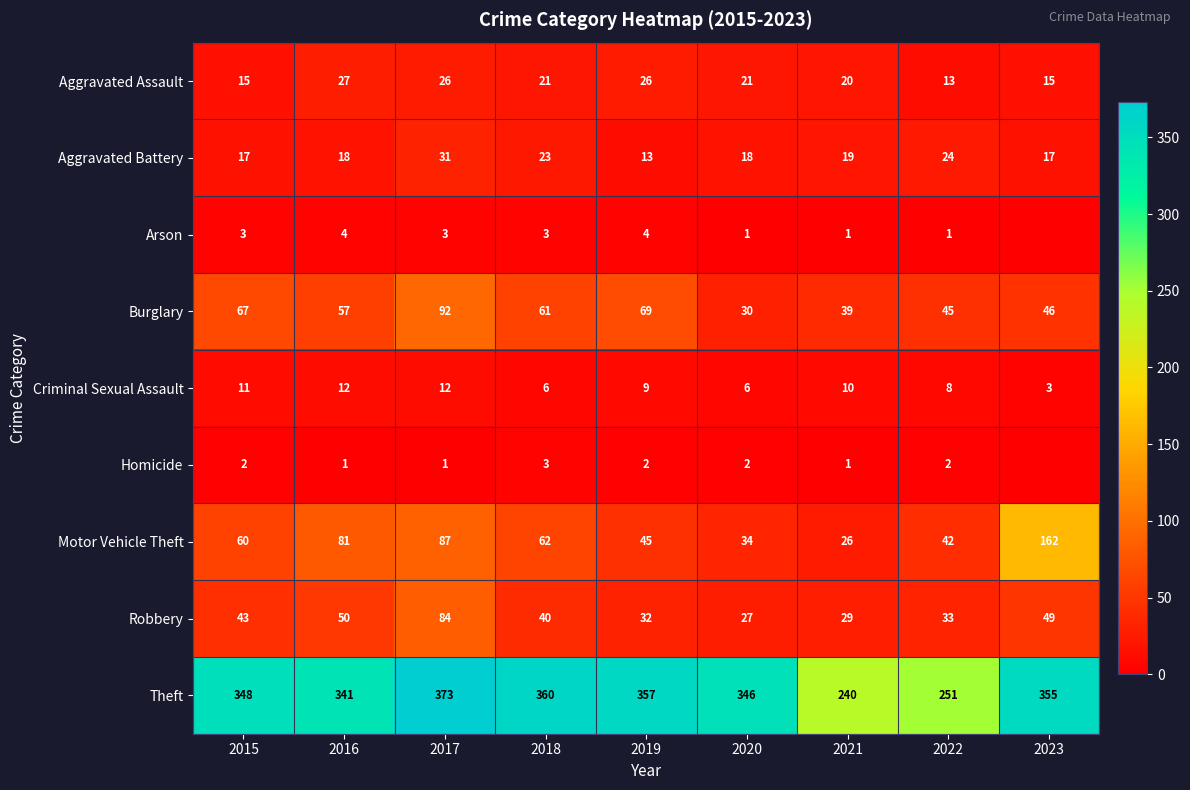

Rank the categories by Theft value from highest to lowest.

2017, 2018, 2019, 2023, 2015, 2020, 2016, 2022, 2021